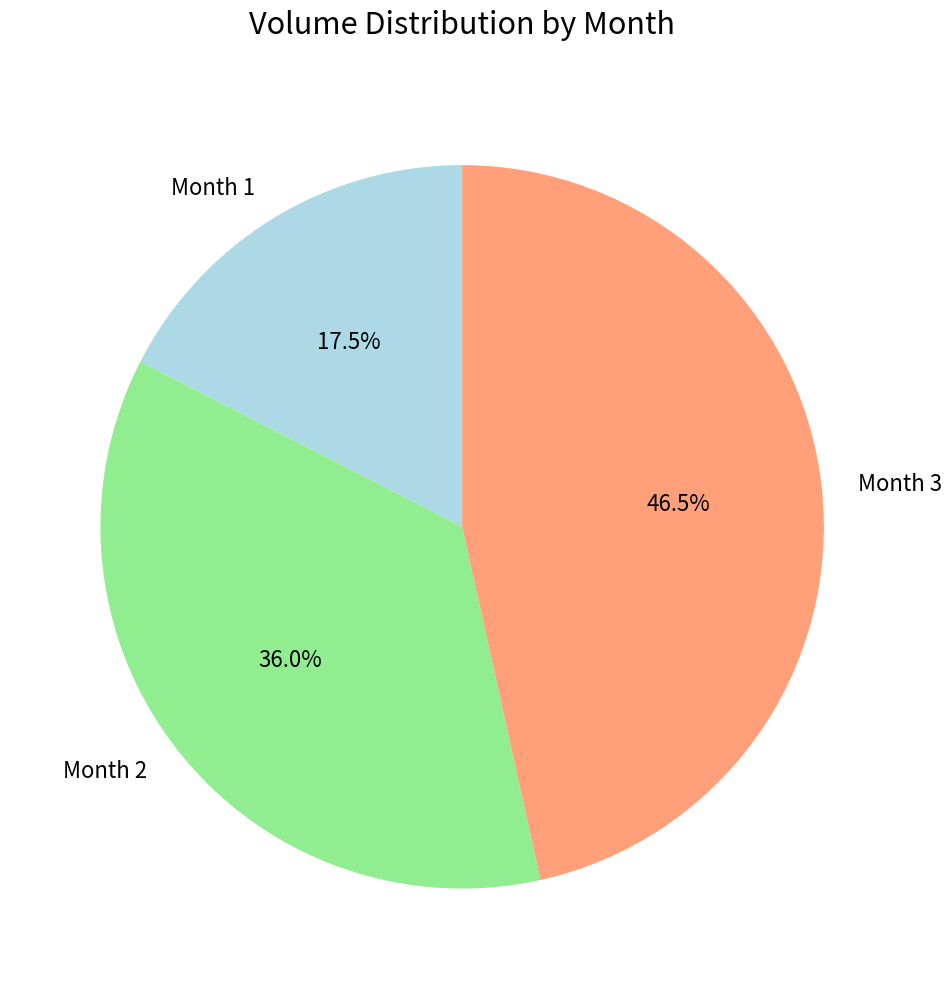

Rank the categories by value from highest to lowest.

Month 3, Month 2, Month 1